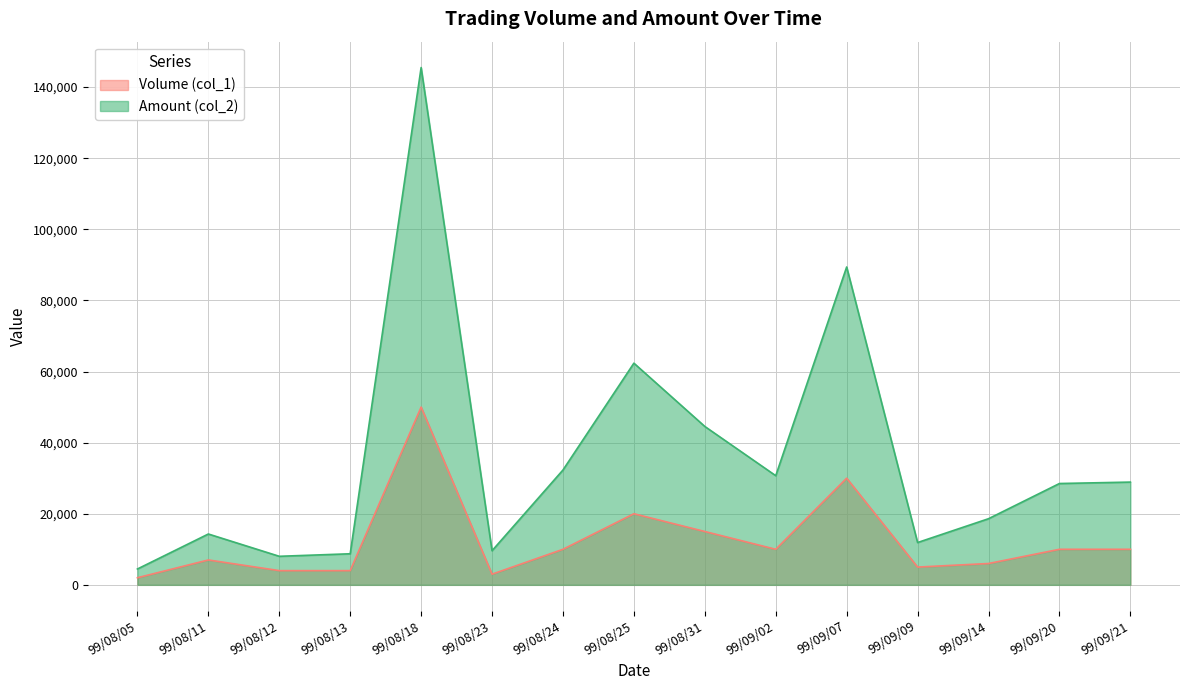

What is the label of the 5th point from the right?

99/09/07